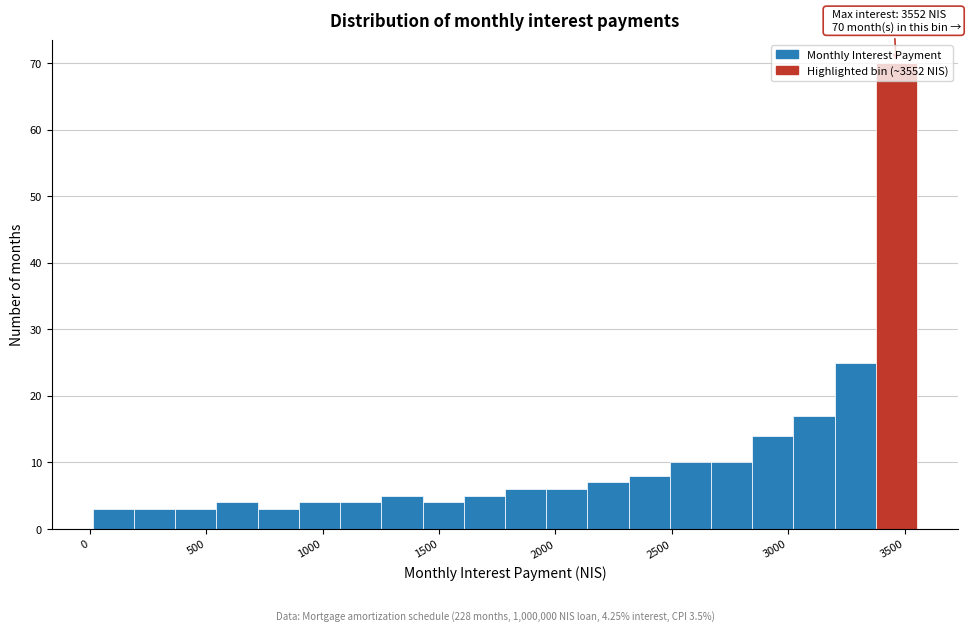

Read against the x-axis, roughly where is the centre of the tallest bar?

3450